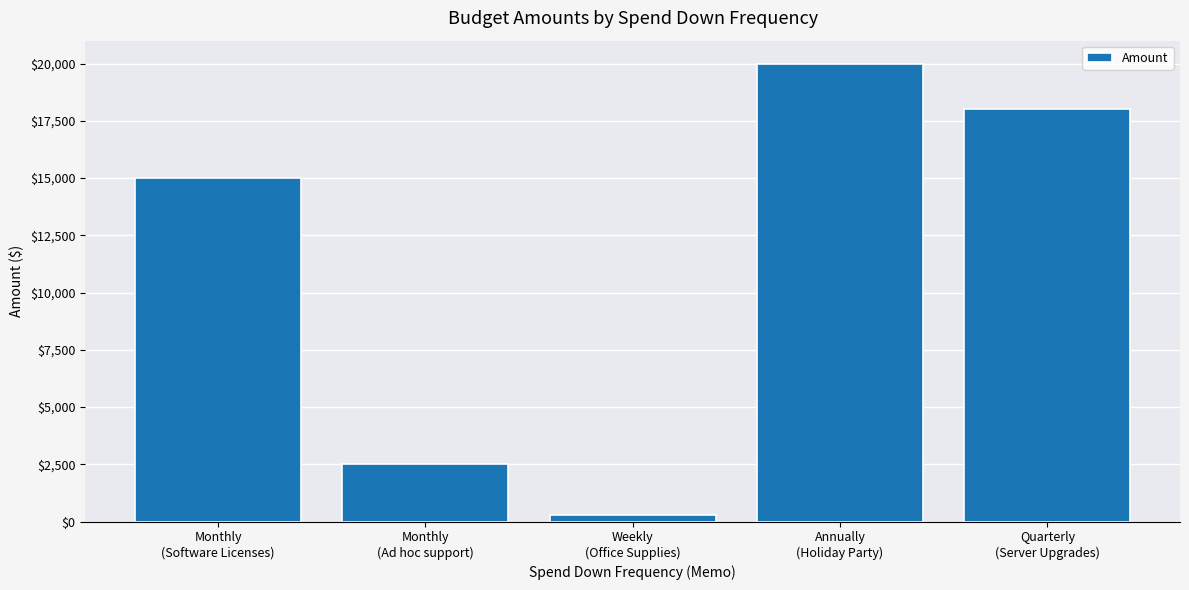

Reading right to left, transcribe all the data shown in this chart.

Quarterly
(Server Upgrades)=18000	Annually
(Holiday Party)=20000	Weekly
(Office Supplies)=300	Monthly
(Ad hoc support)=2500	Monthly
(Software Licenses)=15000